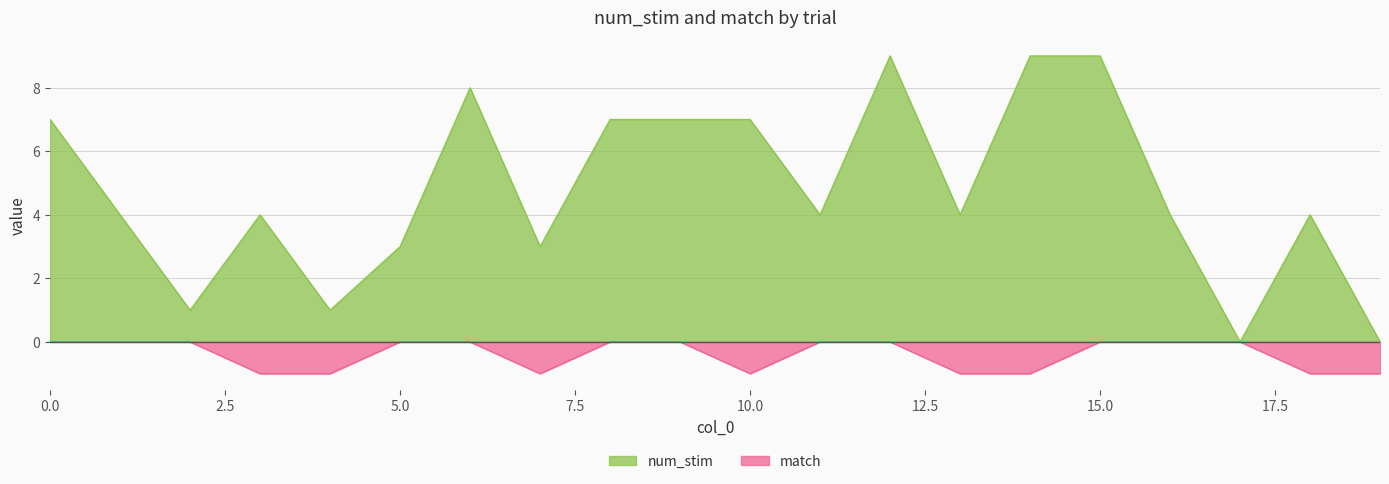

Reading right to left, what are all the values shown in this chart?

num_stim: 19=0	18=4	17=0	16=4	15=9	14=9	13=4	12=9	11=4	10=7	9=7	8=7	7=3	6=8	5=3	4=1	3=4	2=1	1=4	0=7
match: 19=-1	18=-1	17=0	16=0	15=0	14=-1	13=-1	12=0	11=0	10=-1	9=0	8=0	7=-1	6=0	5=0	4=-1	3=-1	2=0	1=0	0=0